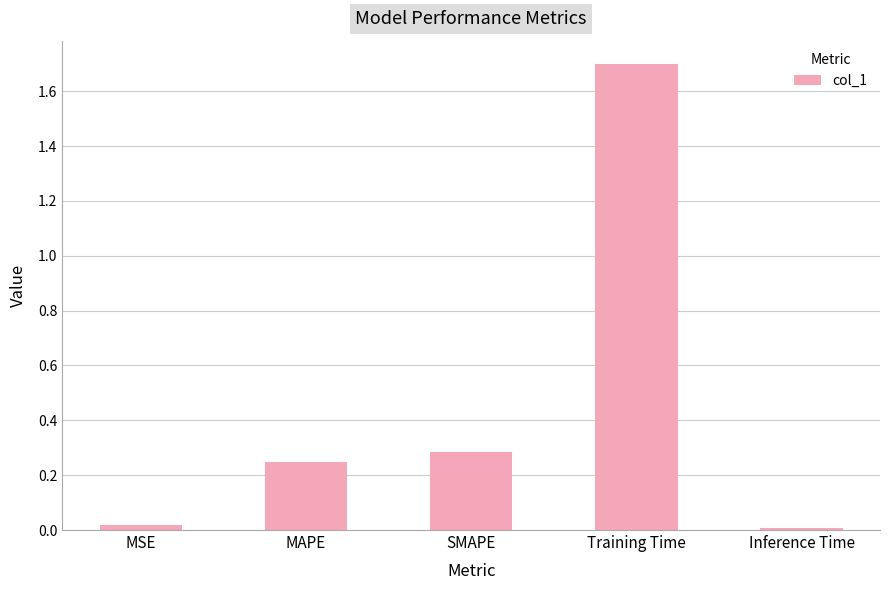

What is the label of the 5th bar from the left?

Inference Time